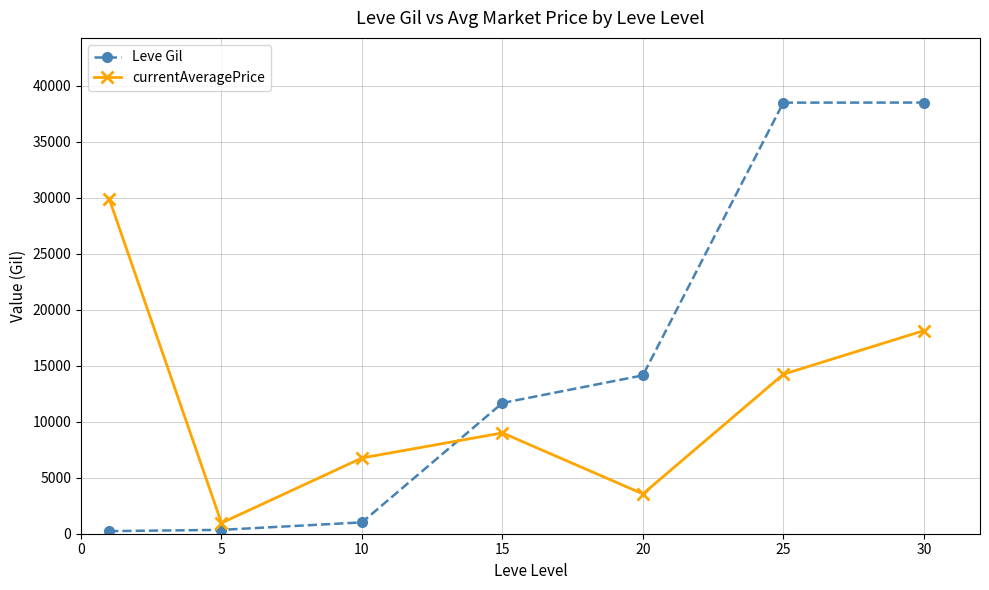

List the series in order of their overall mean, lowest first.

currentAveragePrice, Leve Gil